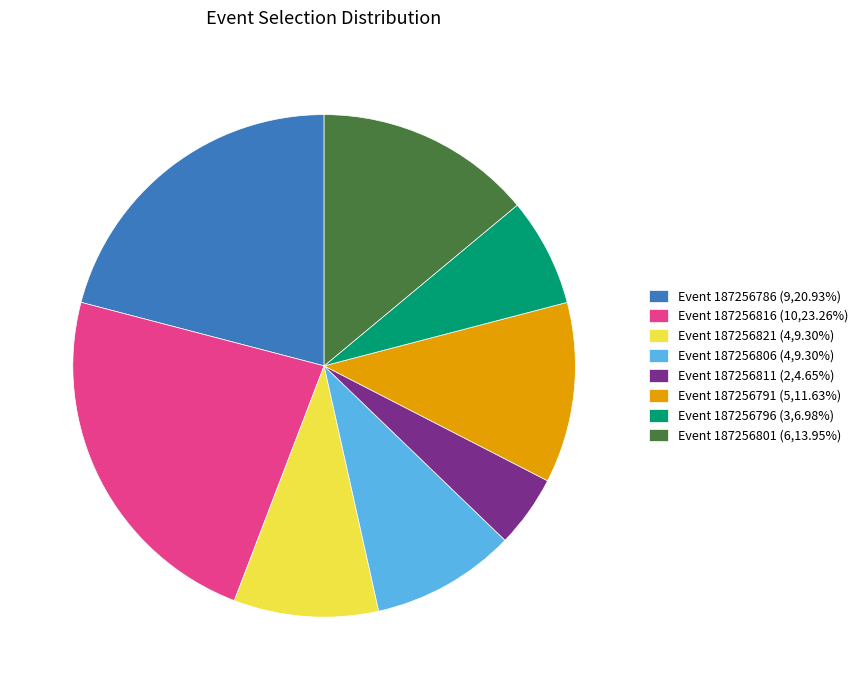

Approximately how many times larger is the value at Event 187256821 (4,9.30%) compared to Event 187256786 (9,20.93%)?

0.4